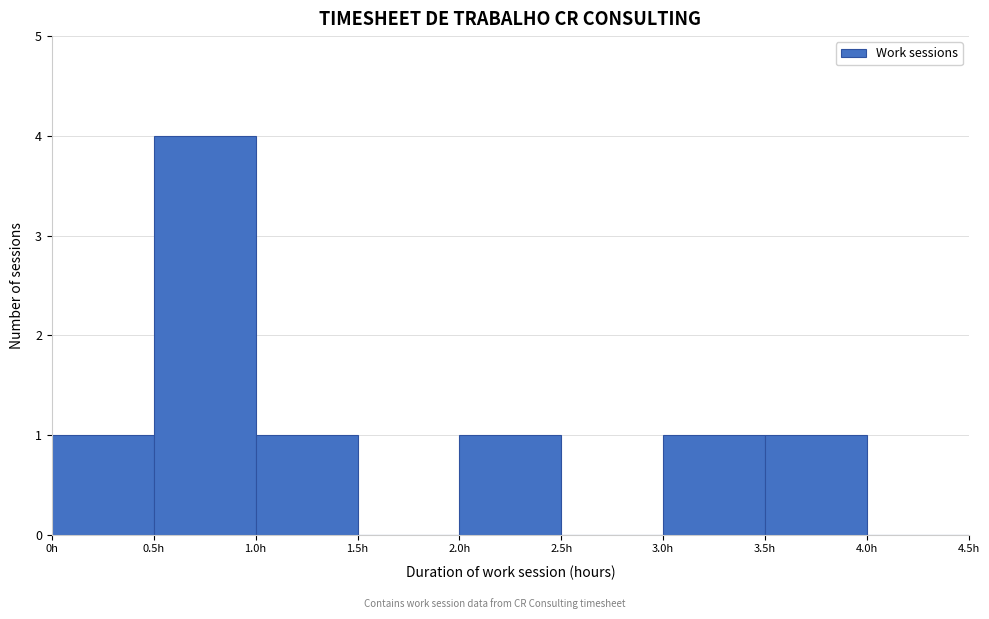

Which range on the x-axis has the tallest bar?

0.5 to 1.0